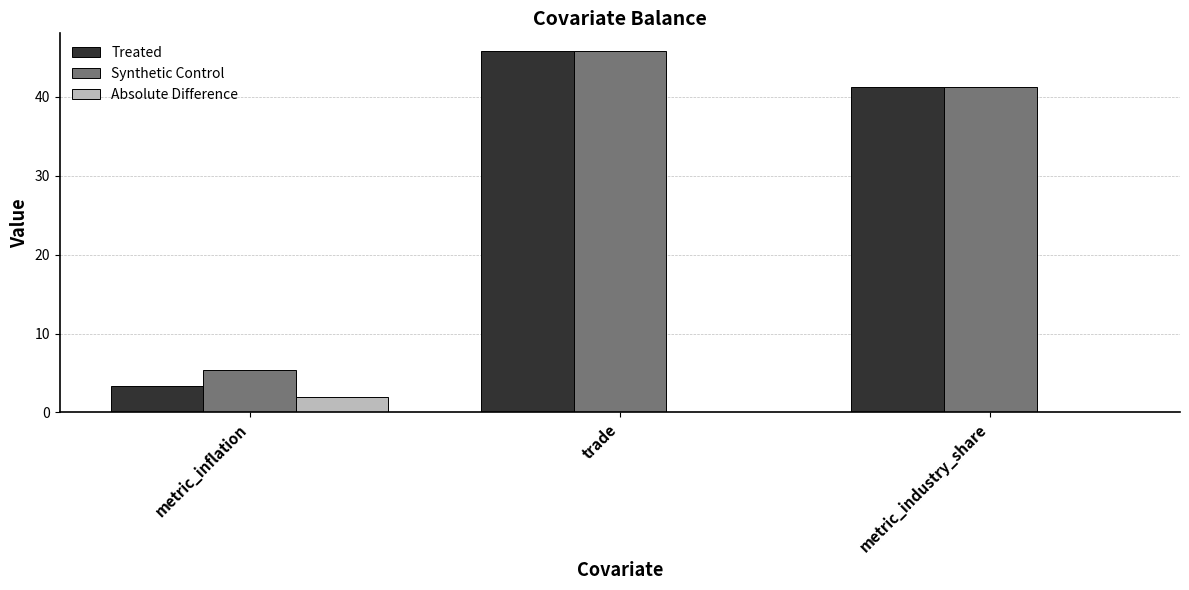

At which category is the sum across all series the highest?

trade